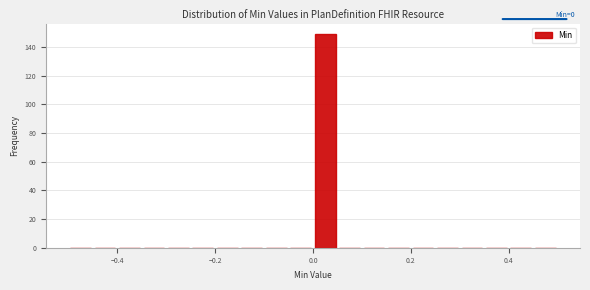

Read against the x-axis, roughly where is the centre of the tallest bar?

0.02